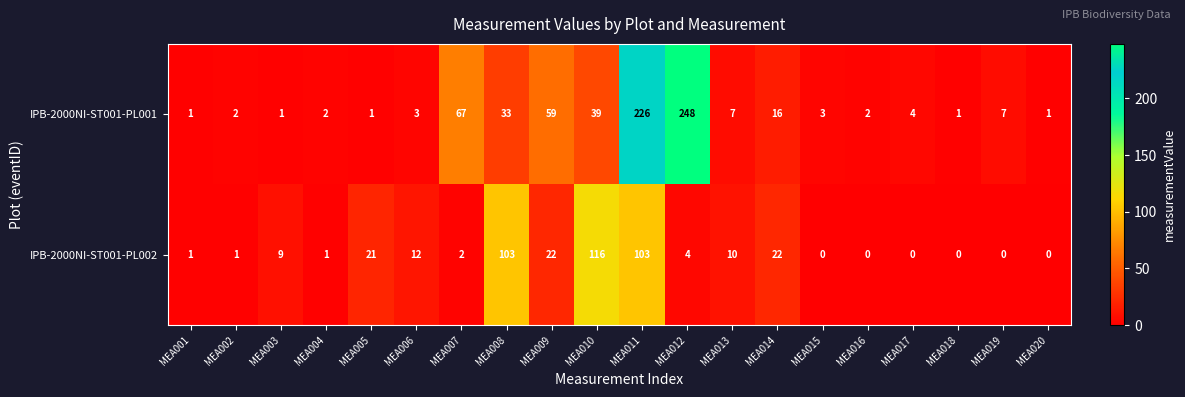

At MEA014, list the series in order from smallest to largest.

IPB-2000NI-ST001-PL001, IPB-2000NI-ST001-PL002